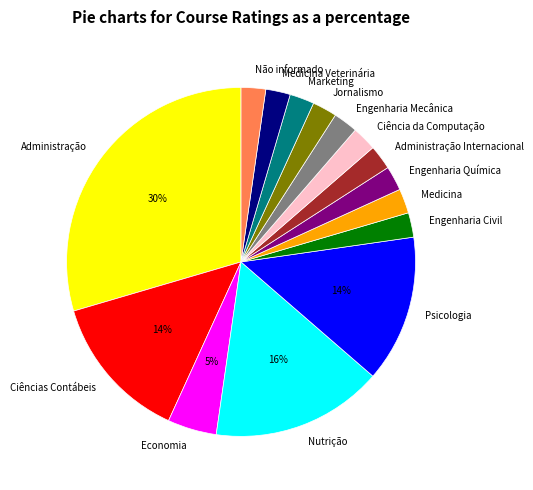

Approximately how many times larger is the value at Não informado compared to Medicina?

1.0